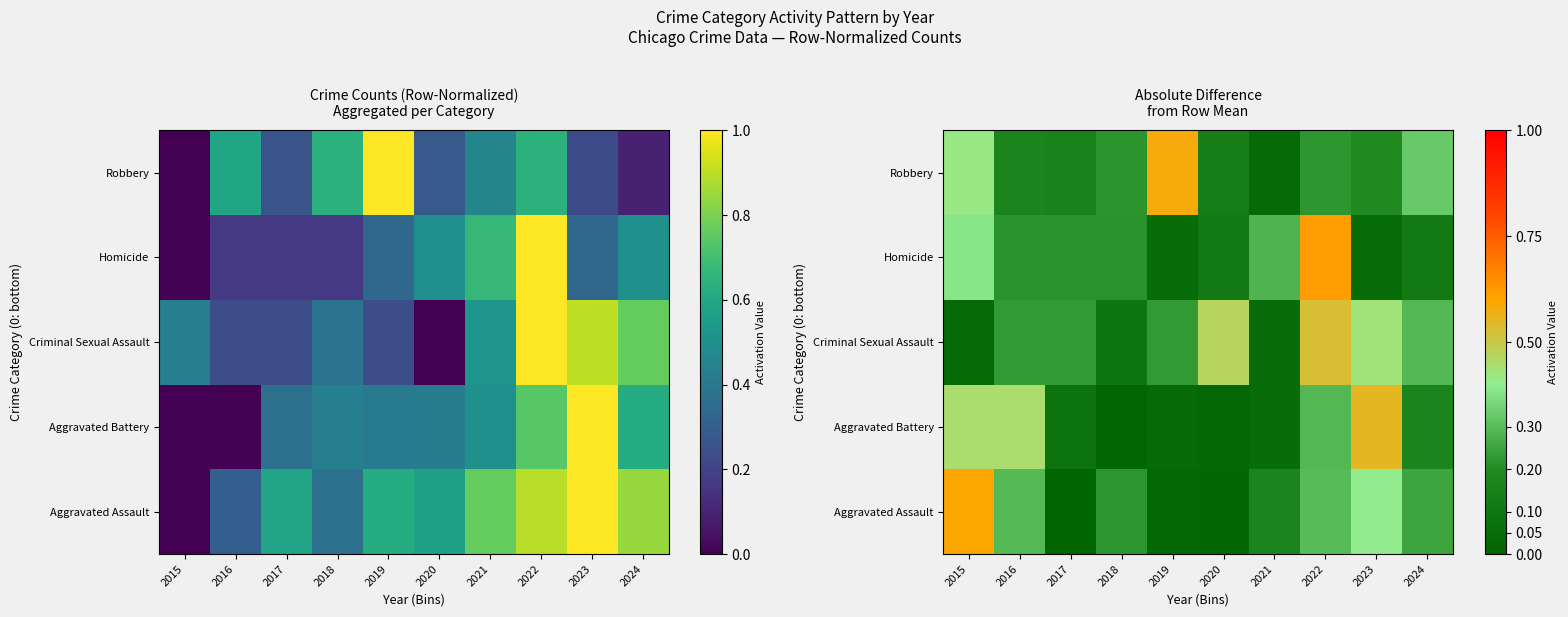

True or false: Aggravated Battery has a value of 0.0 at 2020.

False